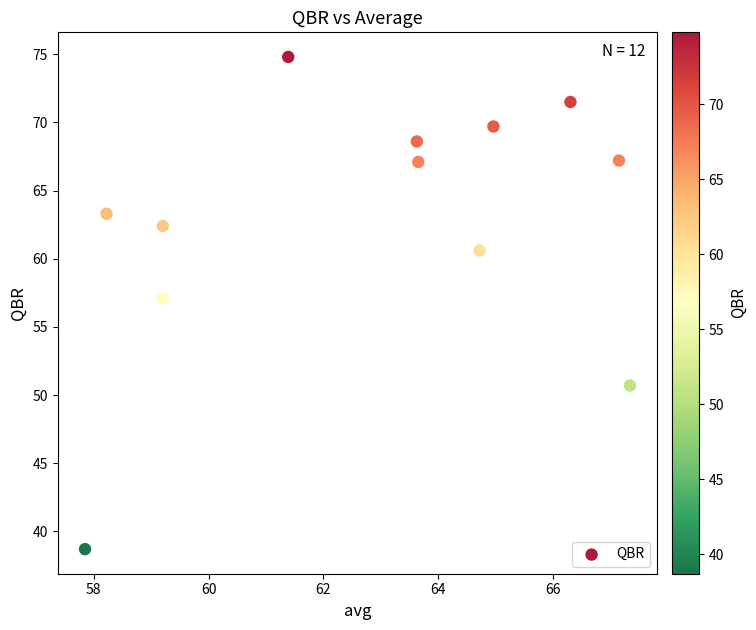

What is the range of X values (max minus min)?

9.5